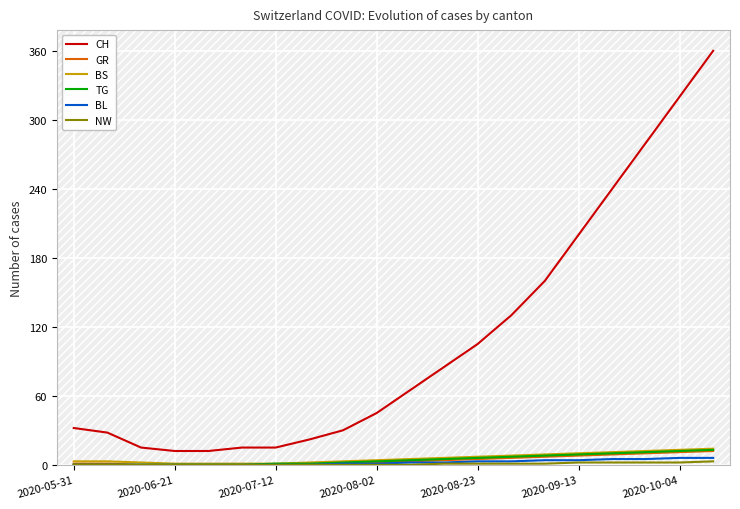

Which series has the largest total across all categories?

CH